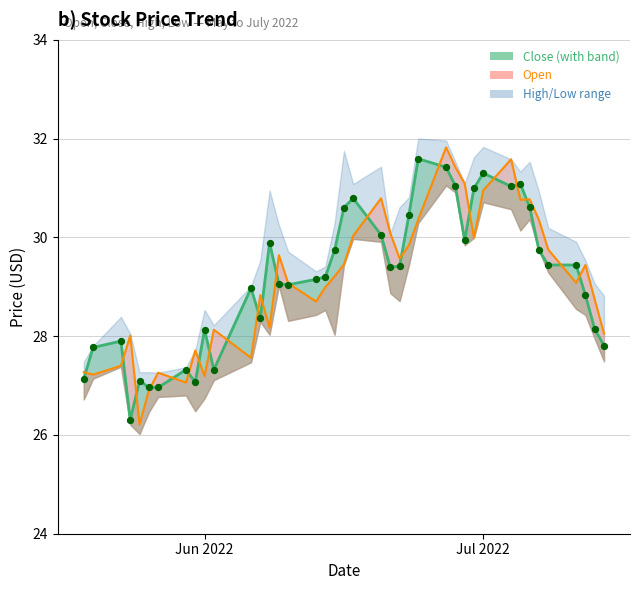

Is the value of open at 20 greater than the value of close at 18?

Yes